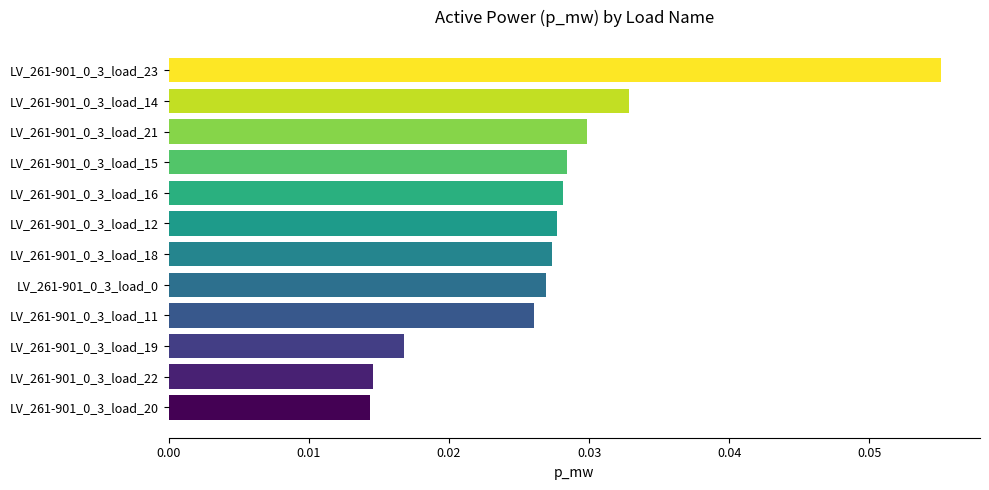

What is the sum of all values?

0.3